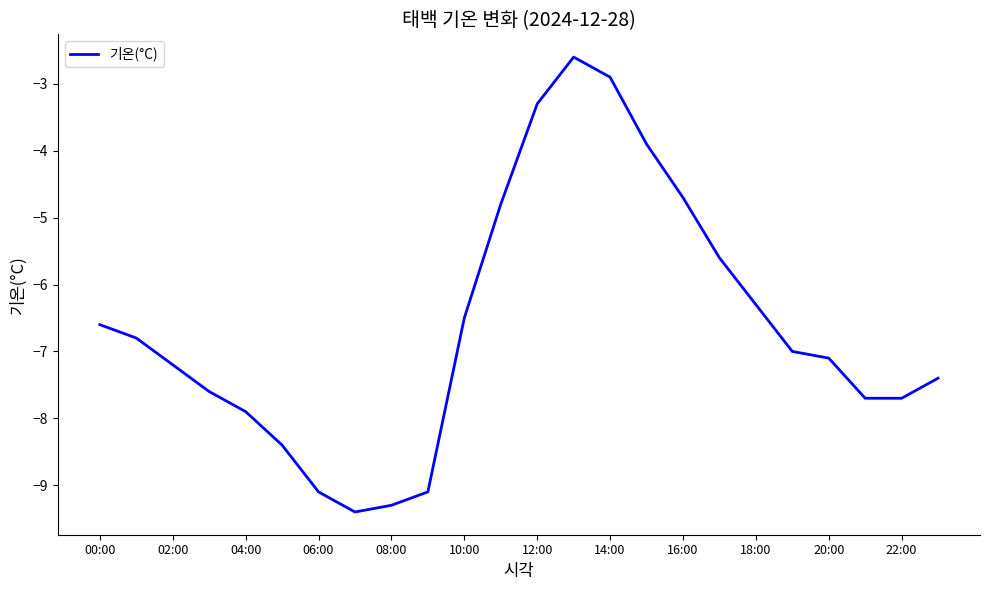

What is the difference between the maximum and minimum values?

6.8